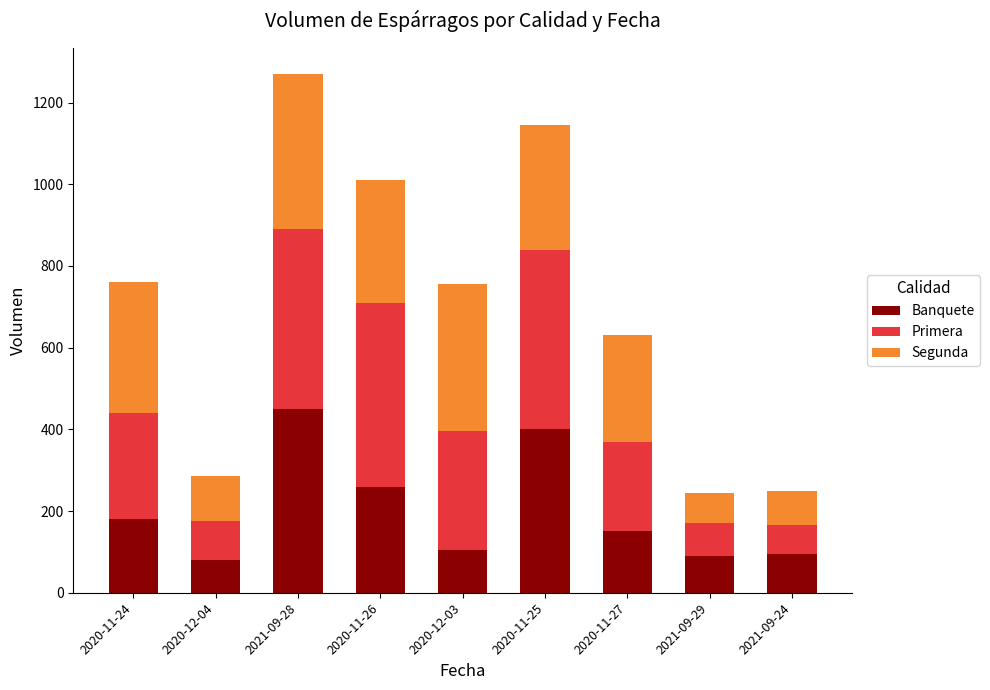

What is the difference between the maximum and minimum values in the Banquete series?

370